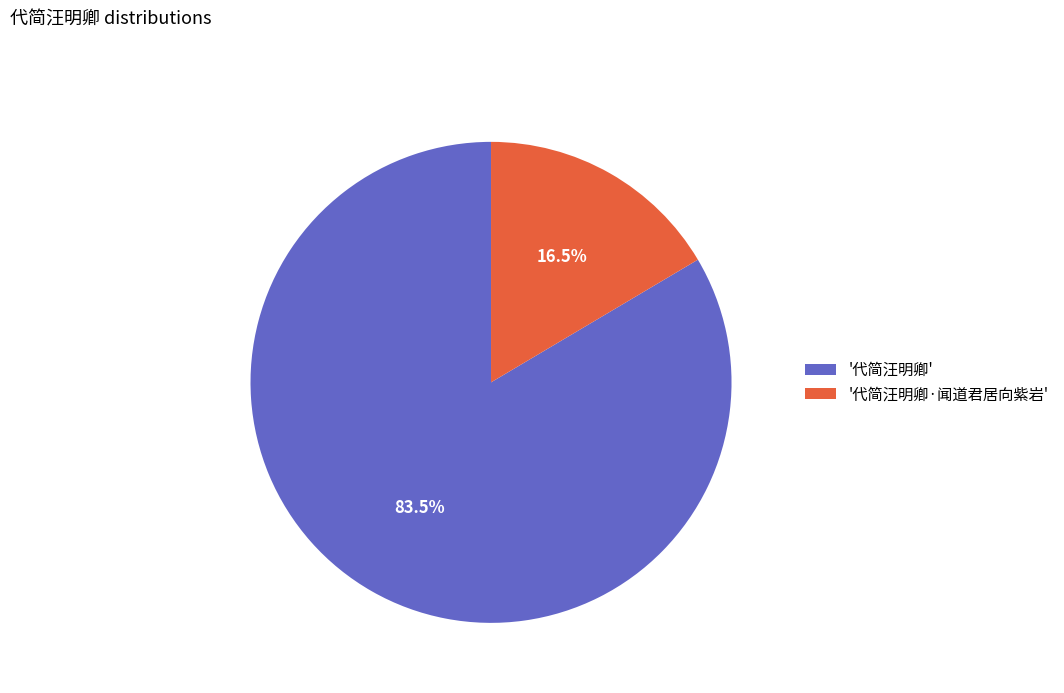

Which category has the smallest portion of the pie?

'代简汪明卿·闻道君居向紫岩'